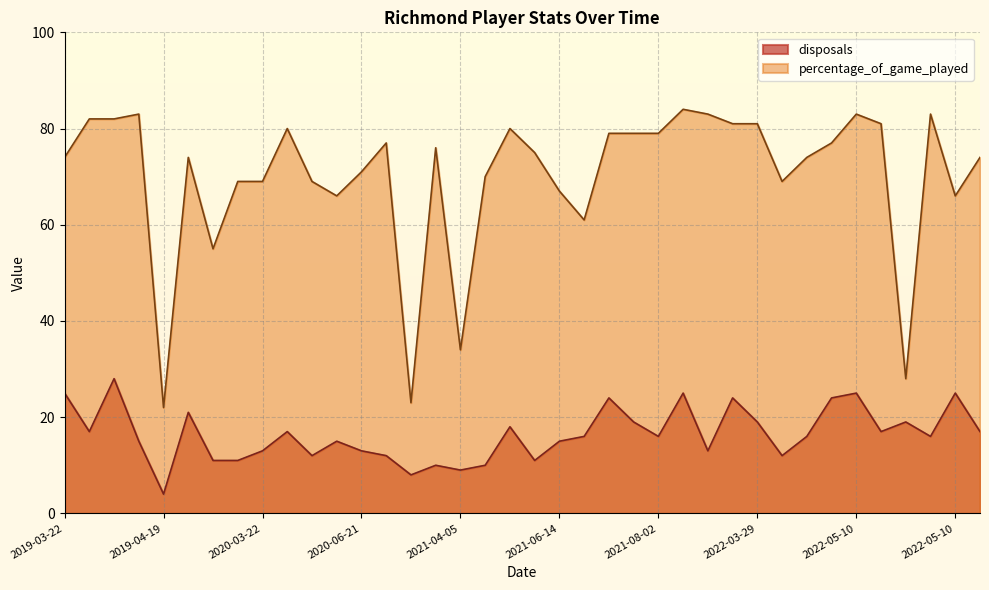

Which series has the largest range (max minus min)?

percentage_of_game_played